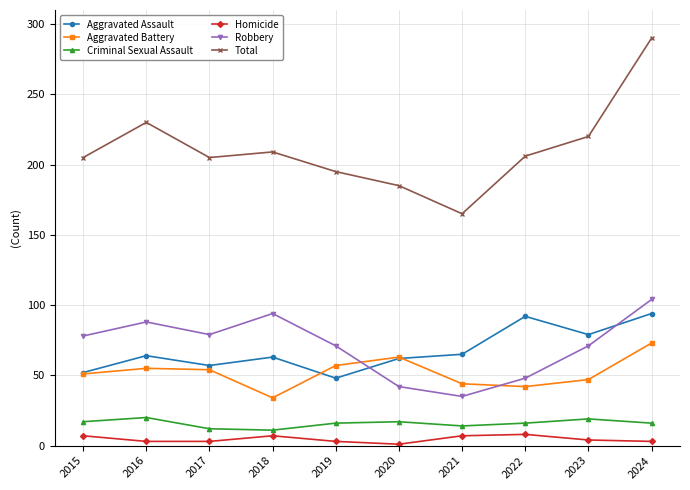

Count the number of categories in the chart.

10